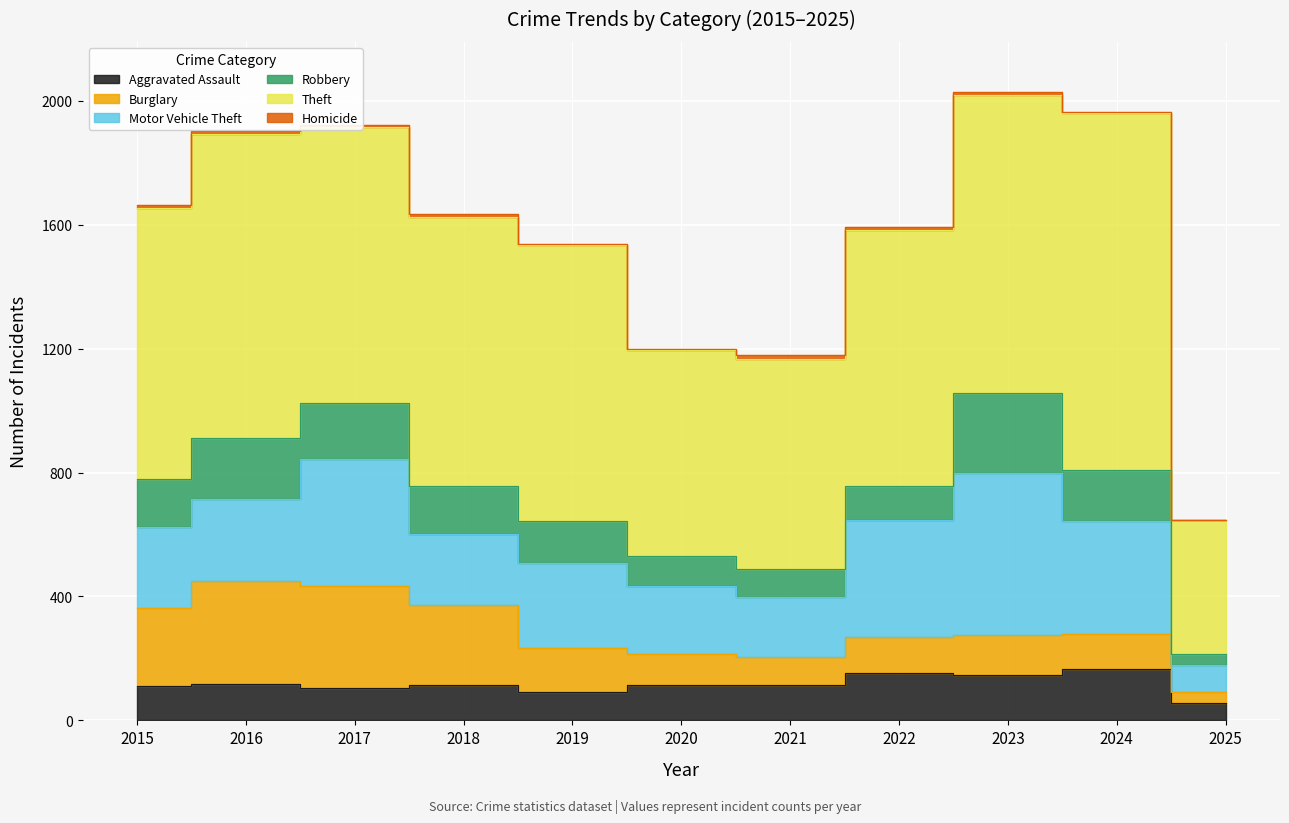

The value of Aggravated Assault at 2018 is 63. True or false?

False